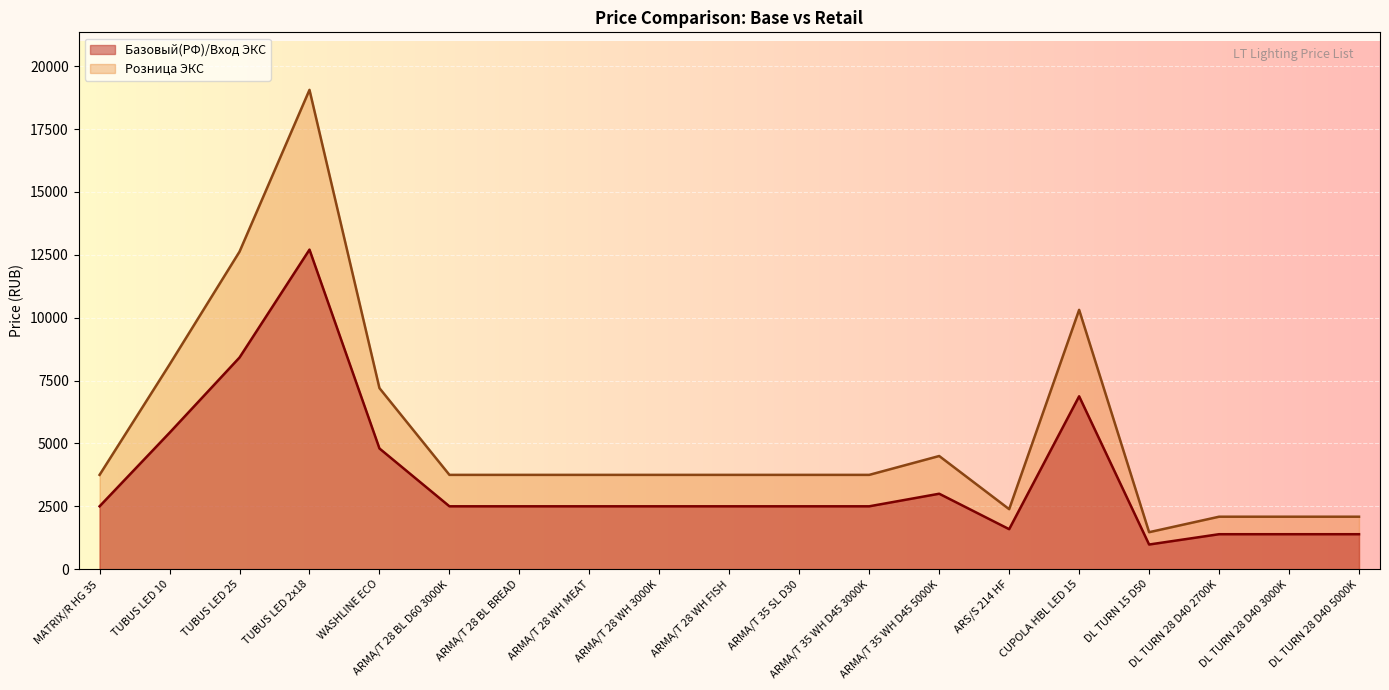

Does the chart display data point markers on the line(s)?

No